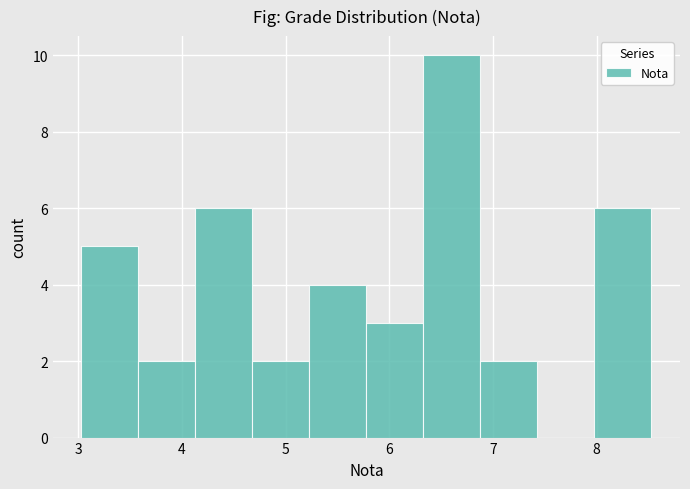

Reading left to right, list every bar in this chart as the range it spans on the x-axis followed by its height. Neither the bar edges nor the heights are printed on the chart, so give them approximately, as read against the axes.

3.03 to 3.58: 5
3.58 to 4.13: 2
4.13 to 4.68: 6
4.68 to 5.23: 2
5.23 to 5.78: 4
5.78 to 6.33: 3
6.33 to 6.88: 10
6.88 to 7.43: 2
7.43 to 7.98: 0
7.98 to 8.53: 6